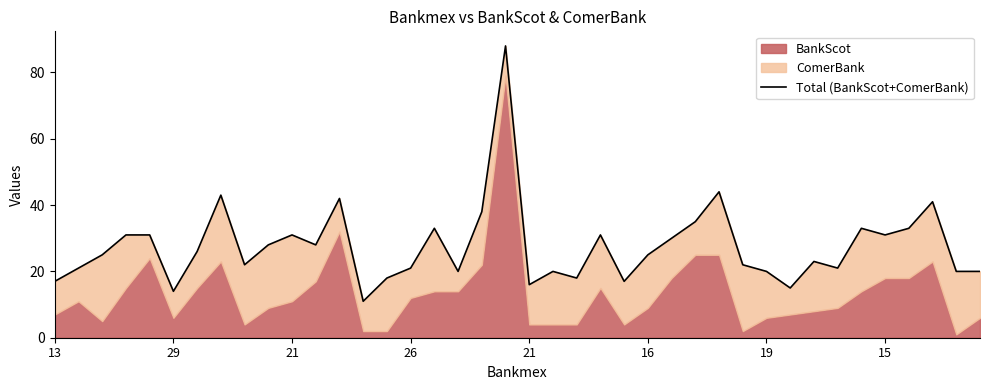

What is the difference between the maximum and minimum values?

77